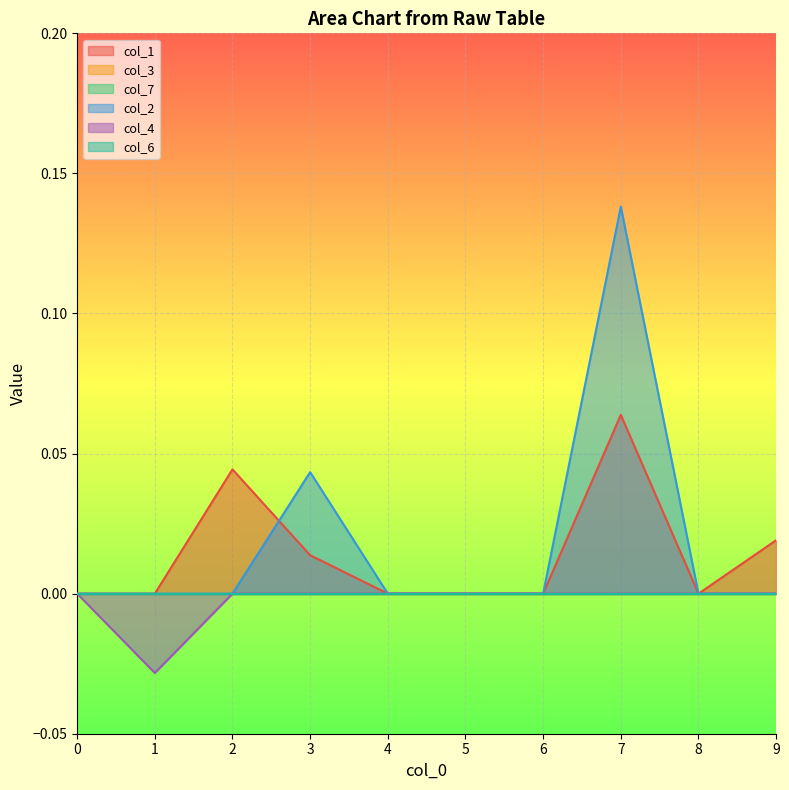

Which series has the largest total across all categories?

col_2